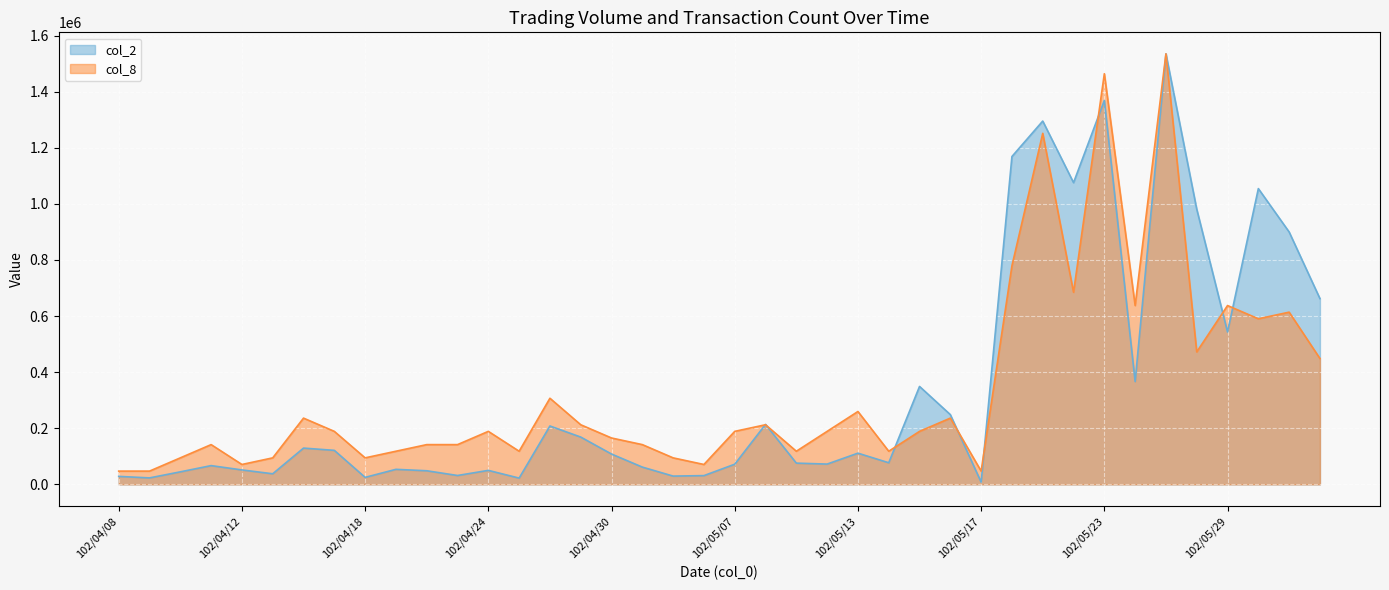

Which category has the lowest value in the col_8 series?

102/04/08